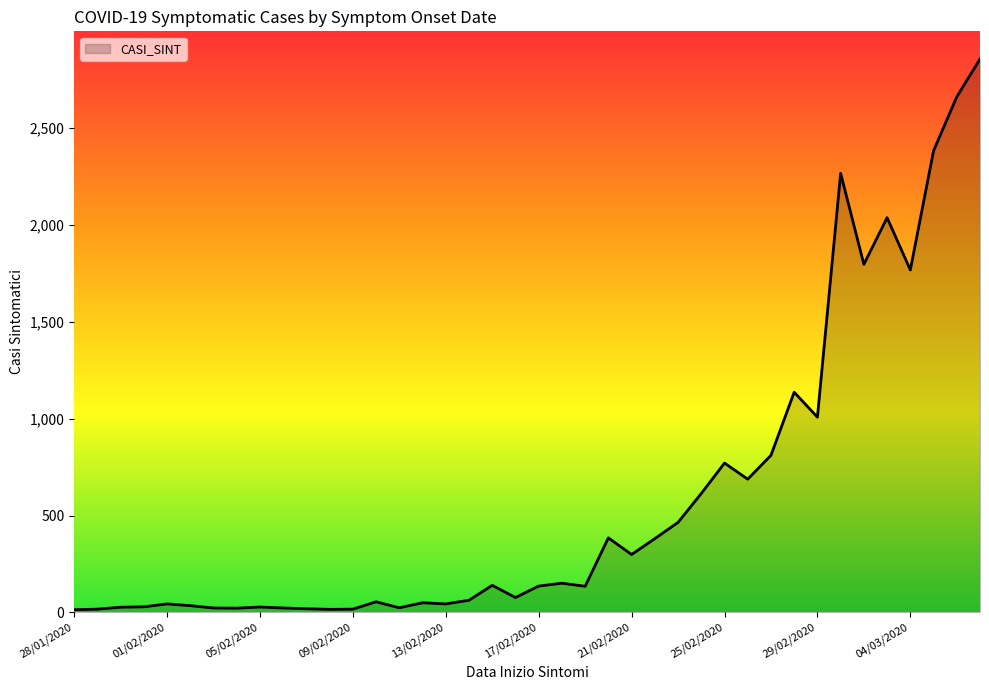

What is the maximum value shown in the chart?

2857